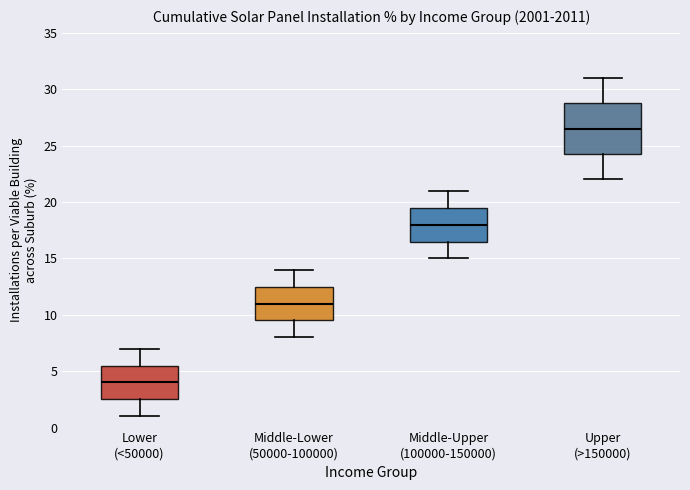

Reading left to right, read every box against the y-axis: the position of its median line, the range the box covers, and the ends of its whiskers. The values are not printed on the chart, so give them approximately, as read against the axis.

Lower (<50000): median 4.0, box 2.5 to 5.5, whiskers 1.0 to 7.0
Middle-Lower (50000-100000): median 11.0, box 9.5 to 12.5, whiskers 8.0 to 14.0
Middle-Upper (100000-150000): median 18.0, box 16.5 to 19.5, whiskers 15.0 to 21.0
Upper (>150000): median 26.5, box 24.5 to 29.0, whiskers 22.0 to 31.0